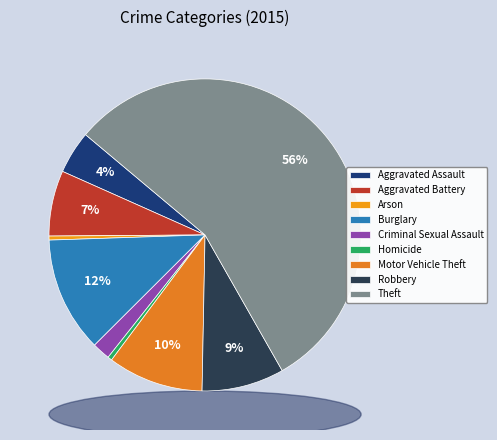

Count the number of slices in the pie.

9